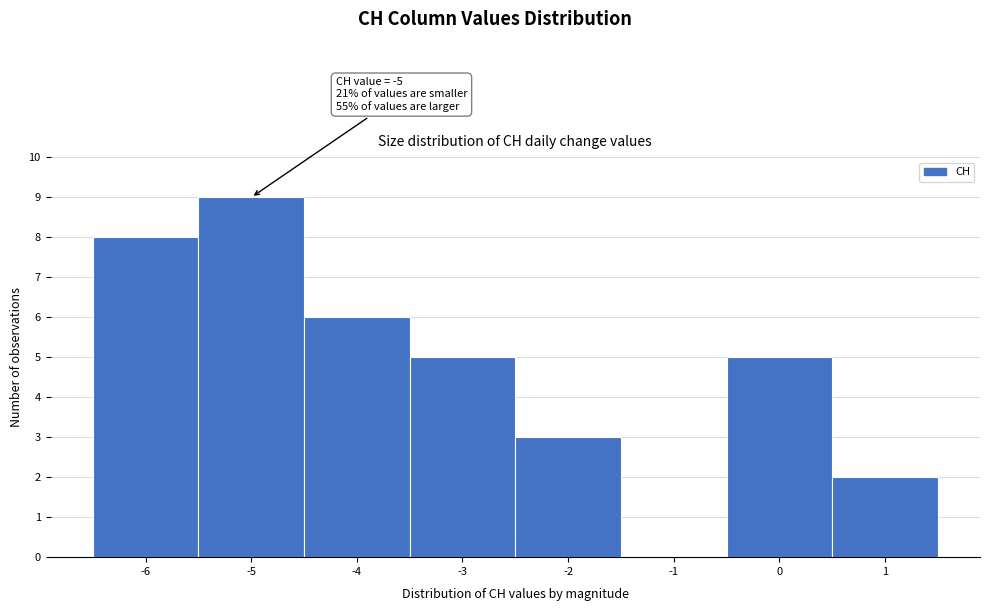

Over which range of the x-axis is the bar tallest?

-5.5 to -4.5